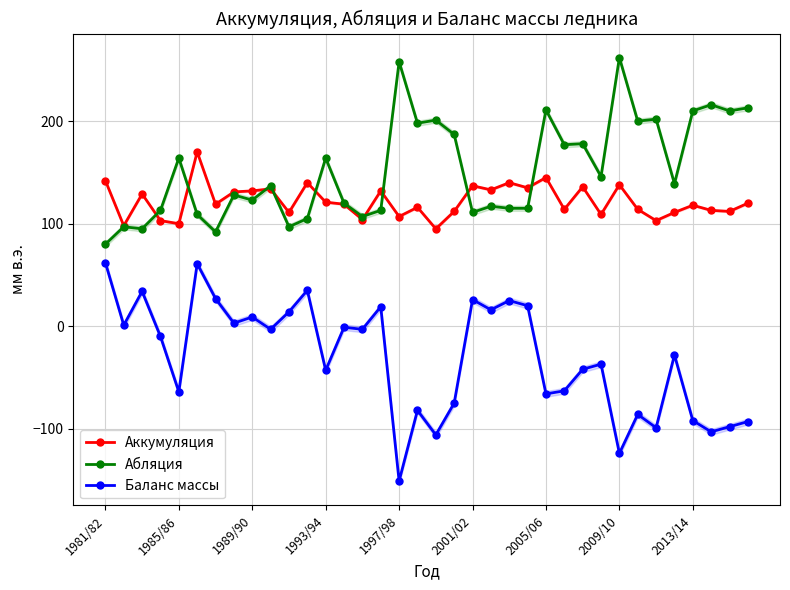

Which series has the widest spread of values?

Баланс массы